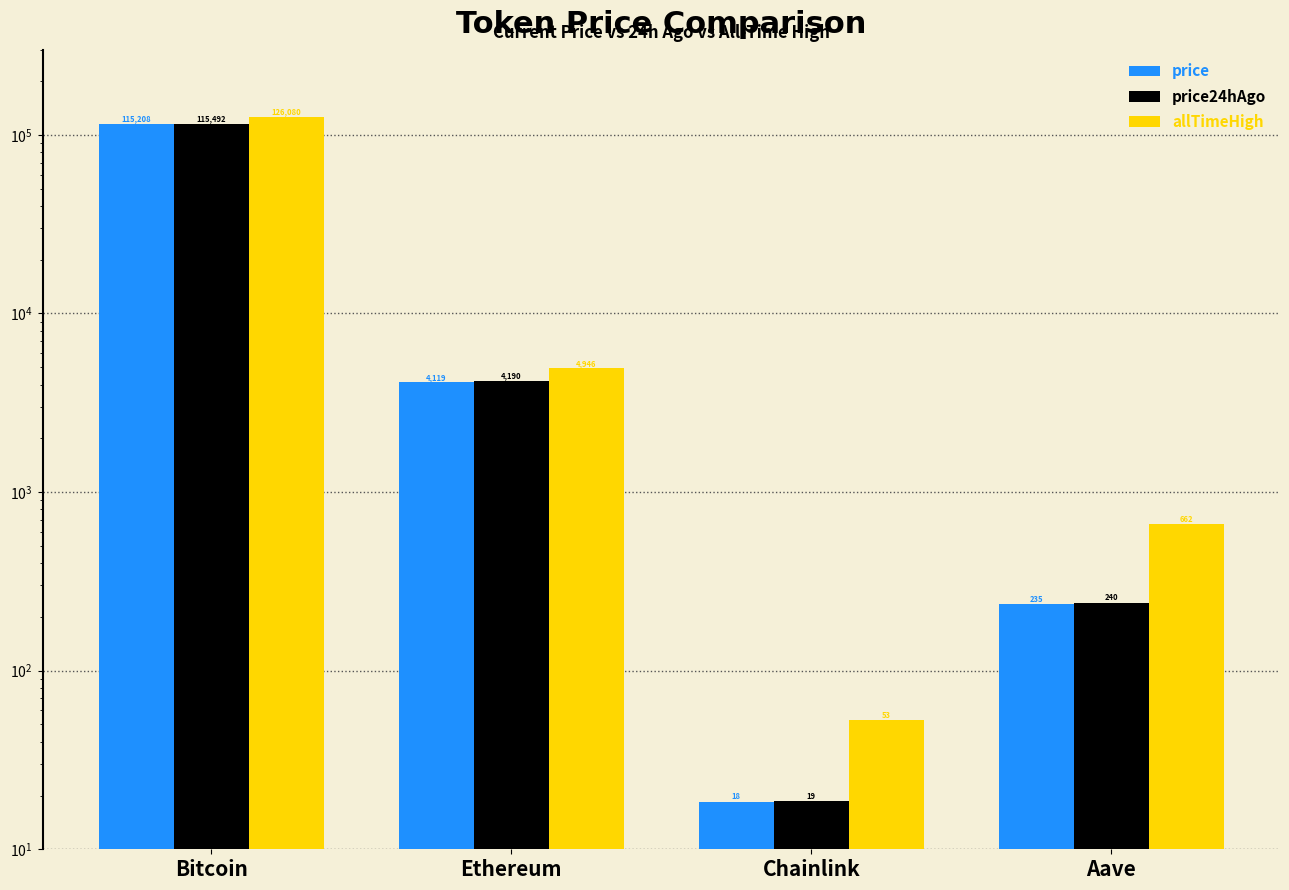

How many categories are shown in the chart?

4